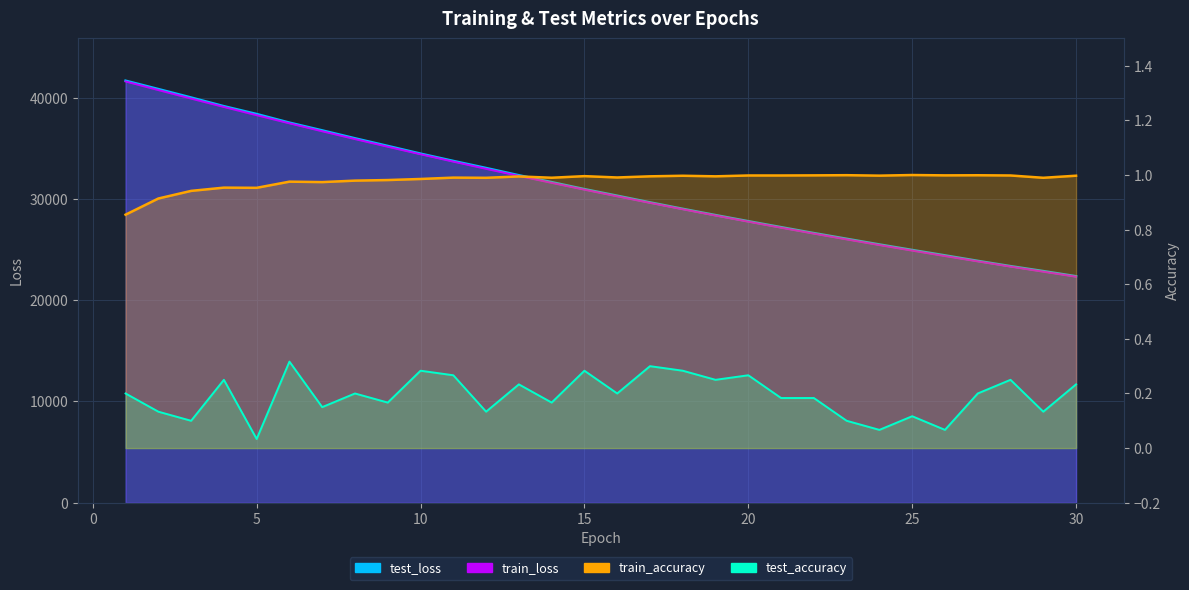

Reading left to right, transcribe all the data shown in this chart.

test_loss: 1=41688.1	2=40862.6	3=40026.5	4=39169.3	5=38394.9	6=37544.5	7=36779.2	8=35997.0	9=35242.8	10=34483.5	11=33761.0	12=33063.4	13=32346.9	14=31667.2	15=30977.0	16=30326.3	17=29668.5	18=29031.0	19=28411.1	20=27807.4	21=27219.2	22=26634.2	23=26070.9	24=25510.4	25=24965.9	26=24432.4	27=23890.5	28=23368.6	29=22881.3	30=22372.1
train_loss: 1=41614.9	2=40763.0	3=39922.1	4=39093.9	5=38280.0	6=37479.0	7=36692.9	8=35921.4	9=35164.6	10=34422.4	11=33694.7	12=32981.3	13=32281.6	14=31596.0	15=30923.8	16=30265.4	17=29619.8	18=28987.1	19=28367.2	20=27759.8	21=27164.8	22=26581.7	23=26010.5	24=25450.9	25=24902.7	26=24365.6	27=23839.5	28=23324.1	29=22819.2	30=22324.5
train_accuracy: 1=0.9	2=0.9	3=0.9	4=1.0	5=1.0	6=1.0	7=1.0	8=1.0	9=1.0	10=1.0	11=1.0	12=1.0	13=1.0	14=1.0	15=1.0	16=1.0	17=1.0	18=1.0	19=1.0	20=1.0	21=1.0	22=1.0	23=1.0	24=1.0	25=1.0	26=1.0	27=1.0	28=1.0	29=1.0	30=1.0
test_accuracy: 1=0.2	2=0.1	3=0.1	4=0.2	5=0.0	6=0.3	7=0.2	8=0.2	9=0.2	10=0.3	11=0.3	12=0.1	13=0.2	14=0.2	15=0.3	16=0.2	17=0.3	18=0.3	19=0.2	20=0.3	21=0.2	22=0.2	23=0.1	24=0.1	25=0.1	26=0.1	27=0.2	28=0.2	29=0.1	30=0.2